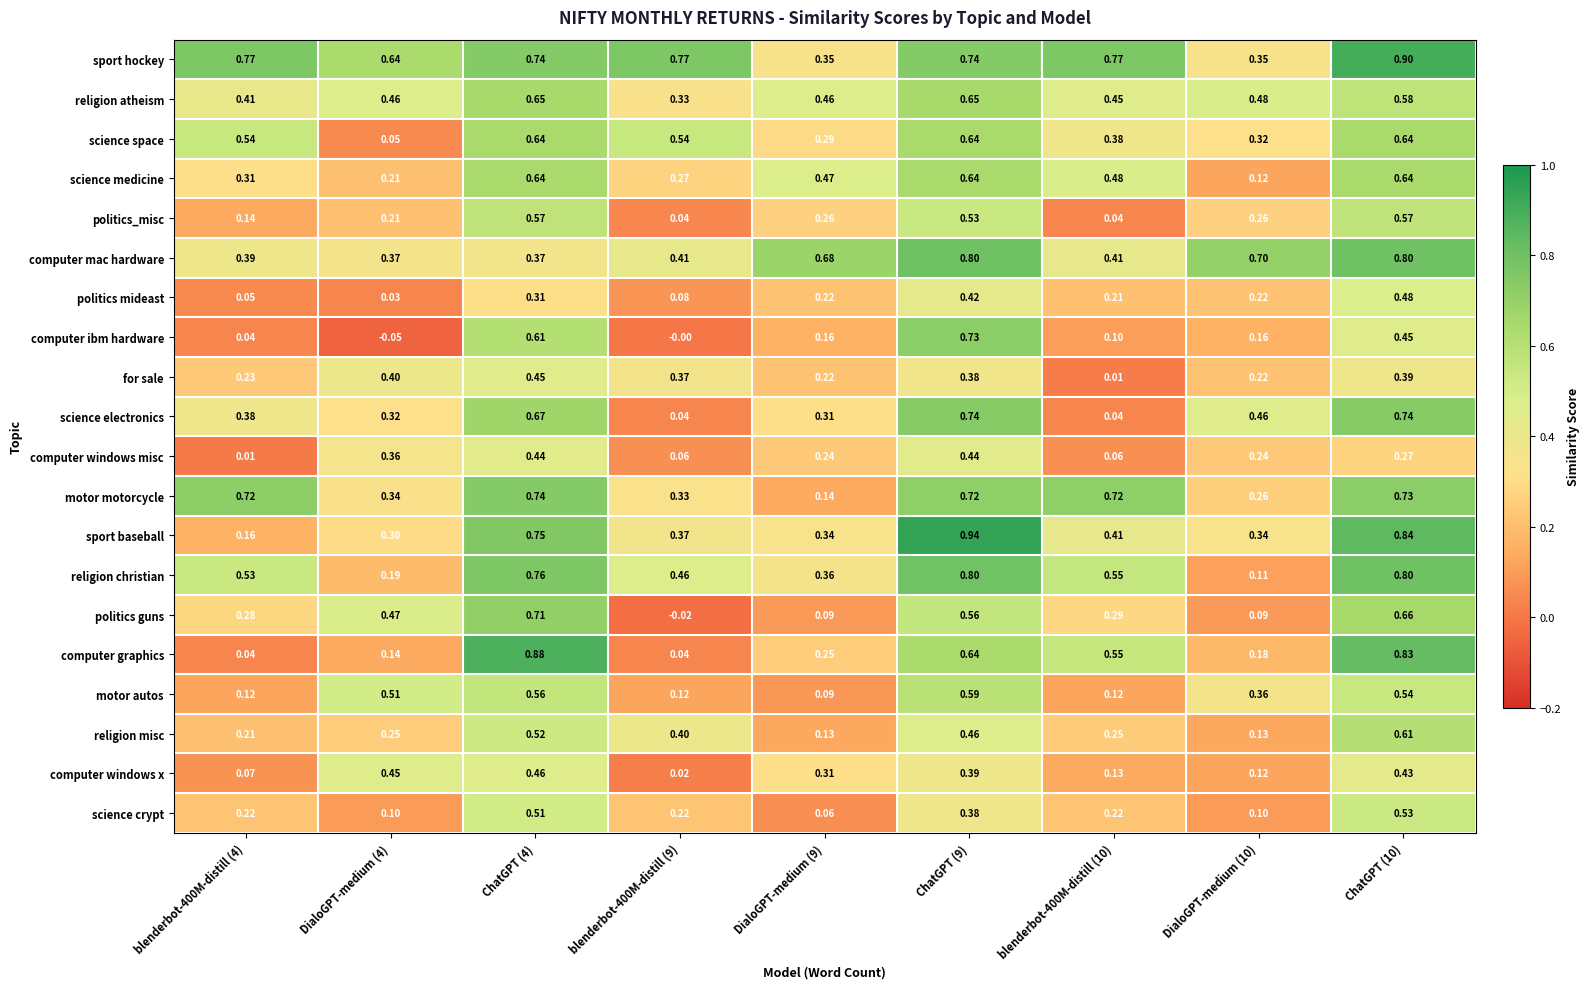

Between ChatGPT (9) and blenderbot-400M-distill (10), which series saw the biggest shift?

science electronics